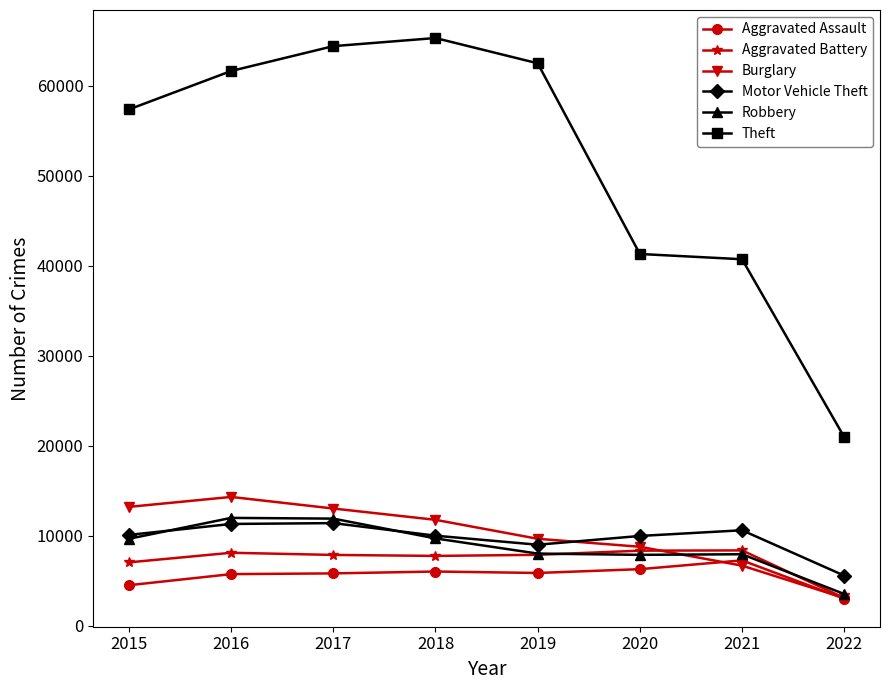

Is this an area chart (filled region under the line)?

No